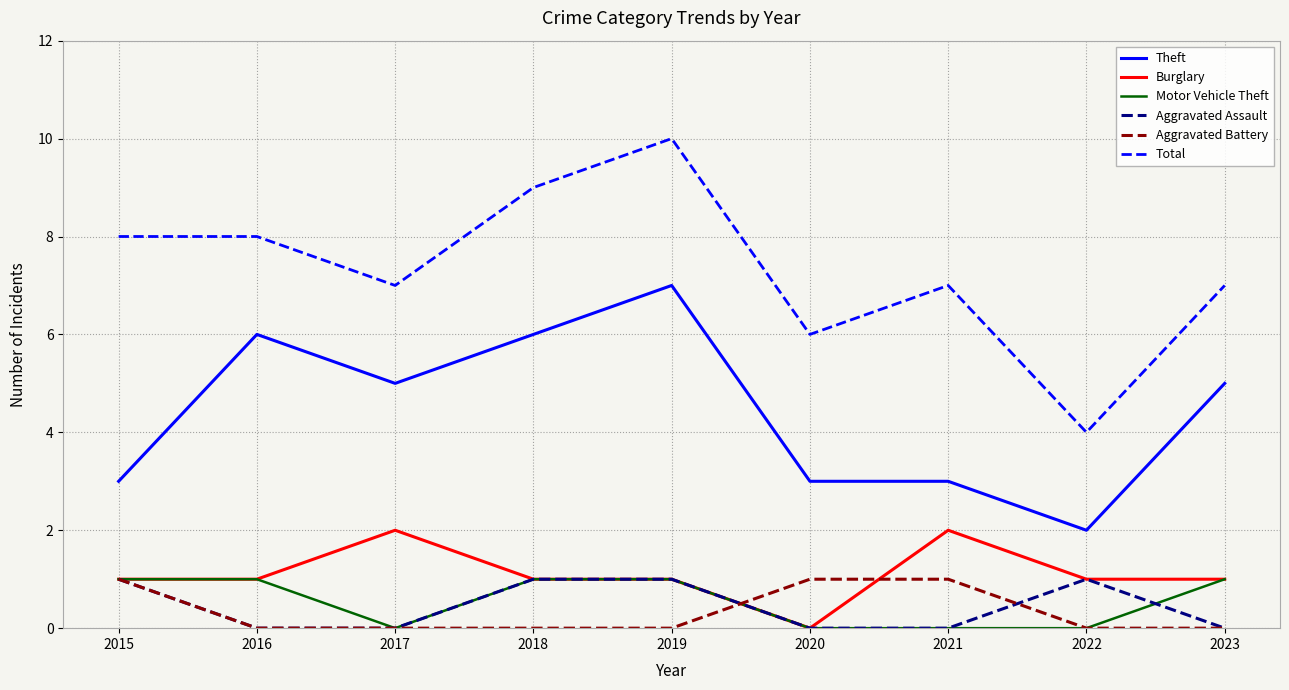

Reading left to right, extract all data points from this chart.

Theft: 3	6	5	6	7	3	3	2	5
Burglary: 1	1	2	1	1	0	2	1	1
Motor Vehicle Theft: 1	1	0	1	1	0	0	0	1
Aggravated Assault: 1	0	0	1	1	0	0	1	0
Aggravated Battery: 1	0	0	0	0	1	1	0	0
Total: 8	8	7	9	10	6	7	4	7